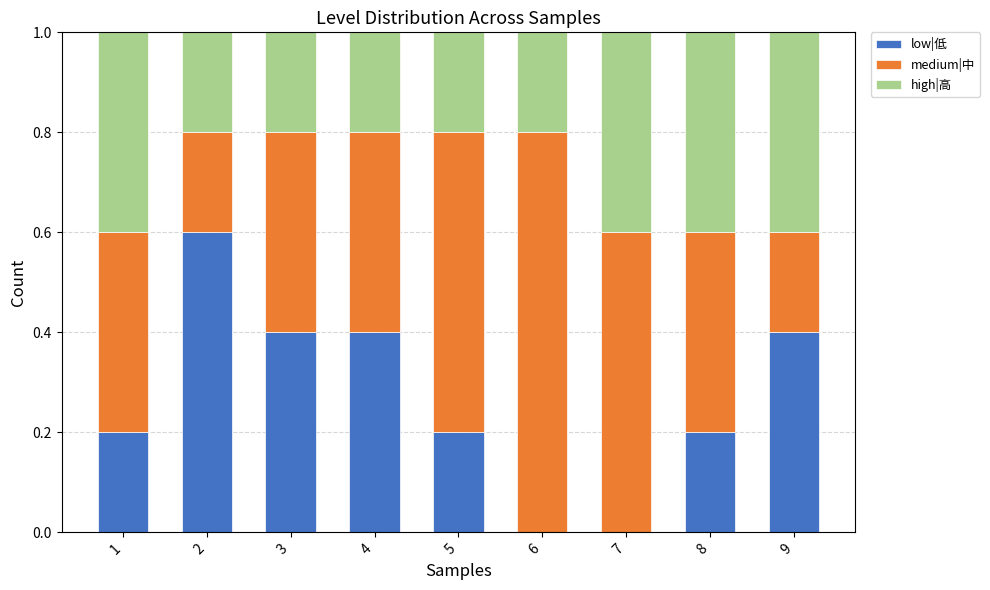

Read the low|低 value at 4.

0.4